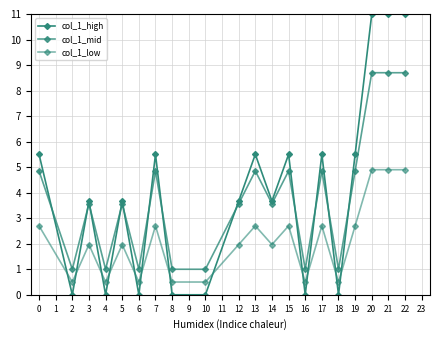

True or false: col_1_low and col_1_mid intersect in this chart.

False